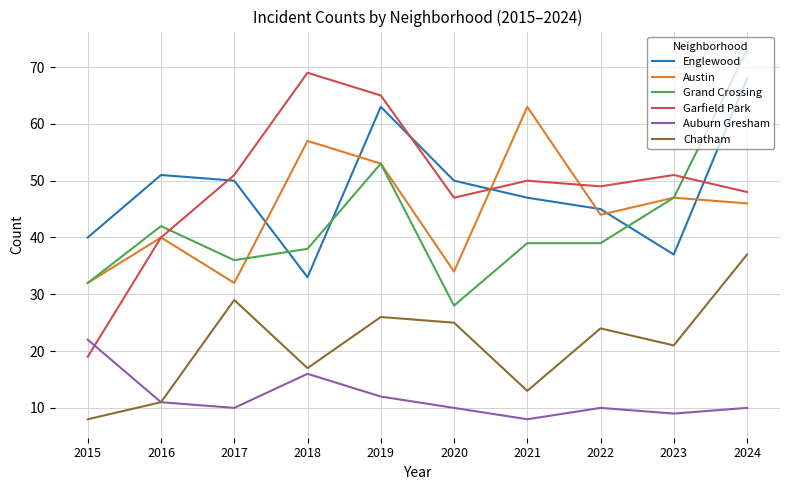

What is the total value across all series at 2020?

194